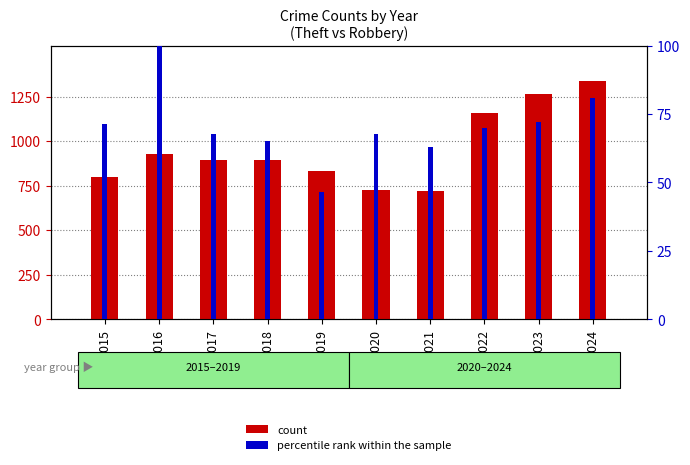

Which series has the widest spread of values?

count